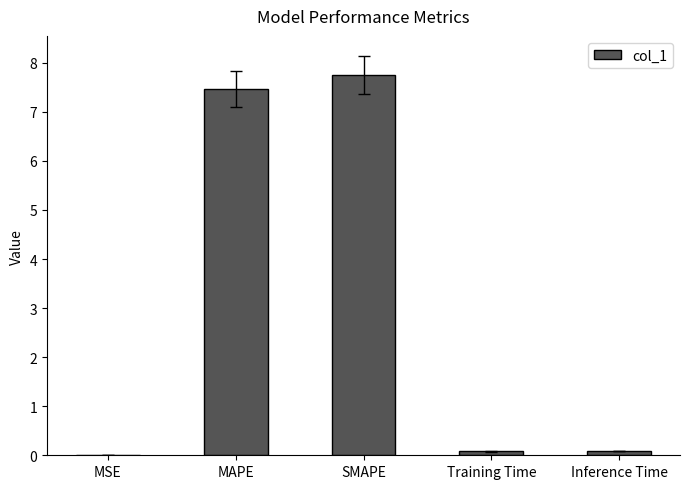

At which category does the chart reach its peak across all series?

SMAPE